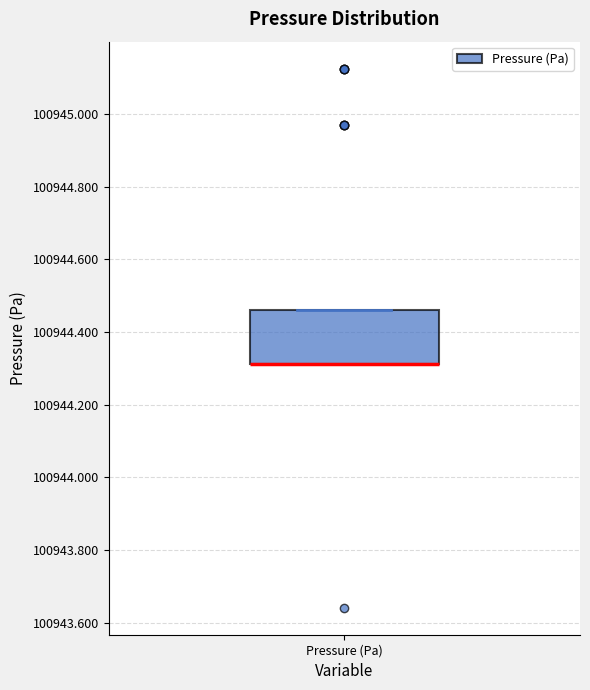

Transcribe this box plot: give where the median line is, the range the box spans, and where the two whiskers end, as read against the y-axis. The values are not printed on the chart, so give them approximately, as read against the axis.

median 100944.32 (drawn on the box's lower edge), box 100944.32 to 100944.46, whiskers 100944.32 to 100944.46